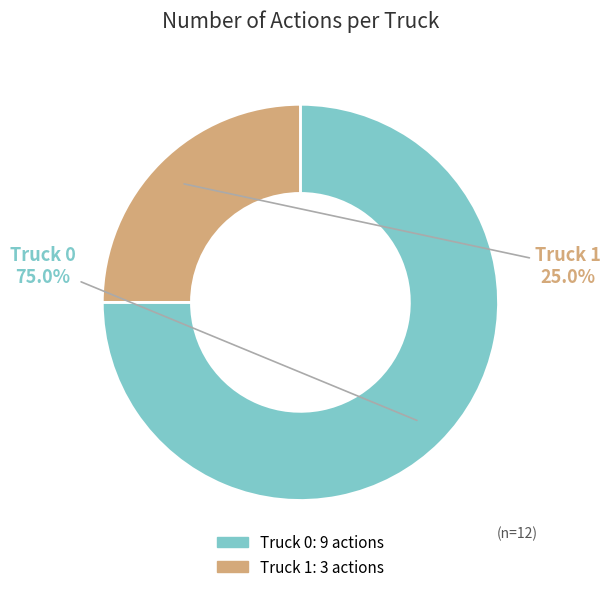

Which slice is the smallest?

Truck 1